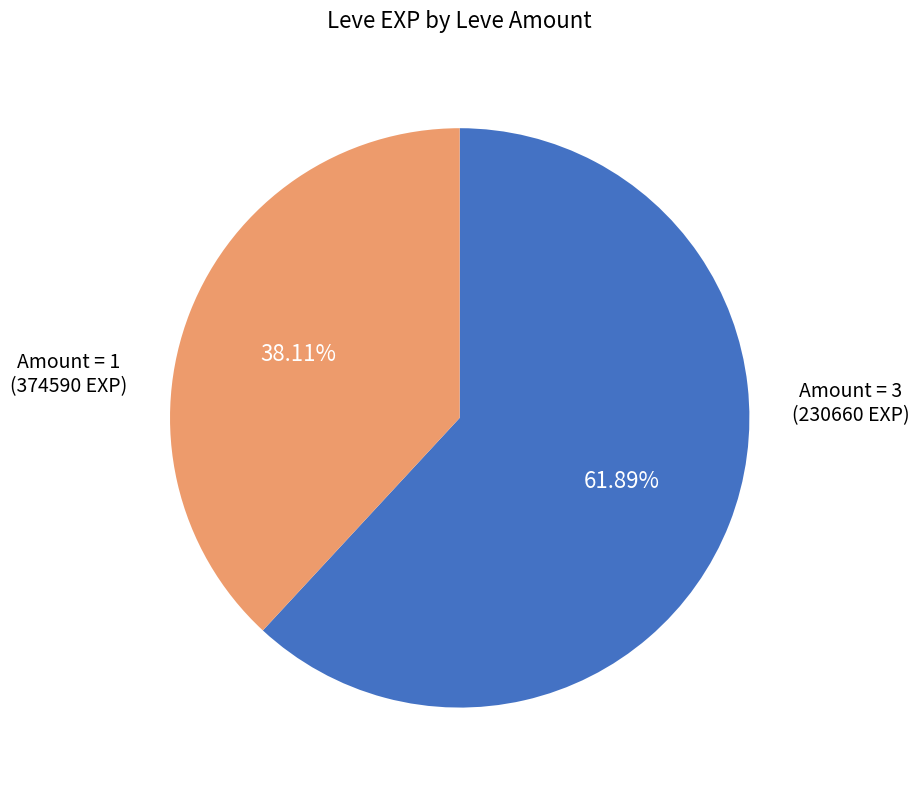

Count the number of slices in the pie.

2